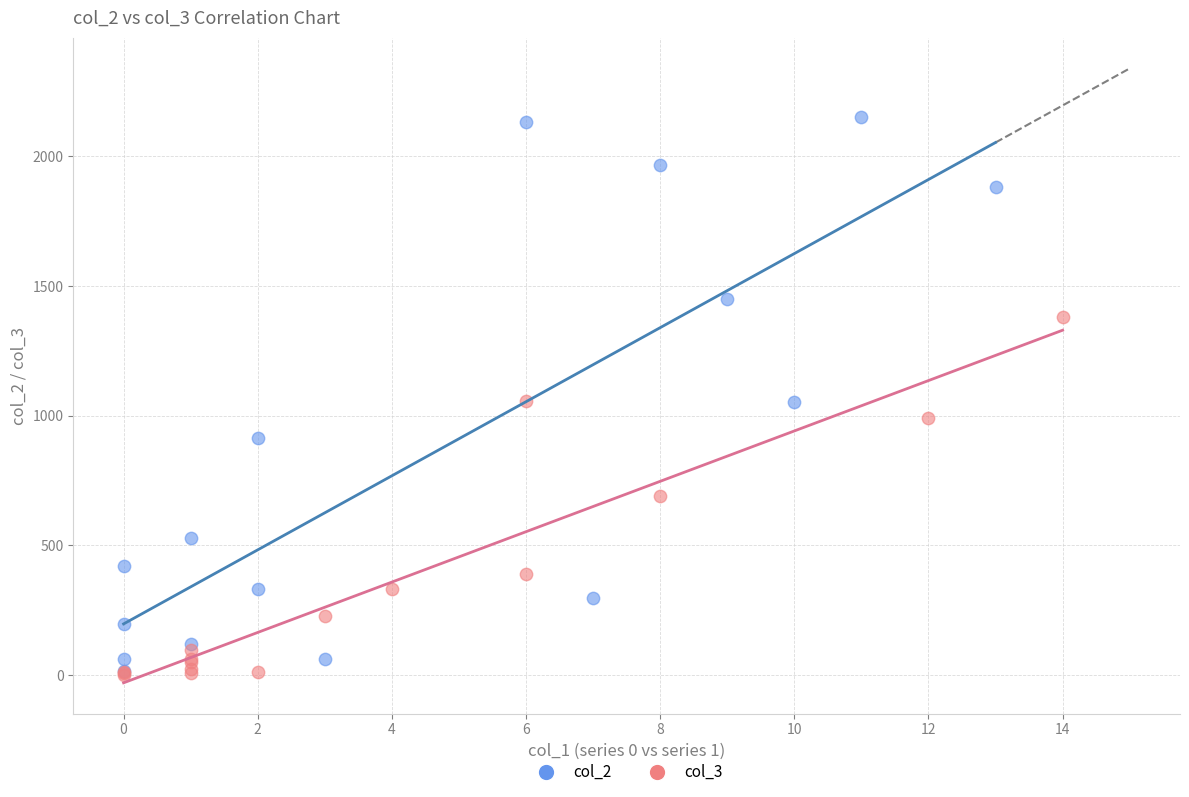

Which series has the widest spread of Y values?

col_2